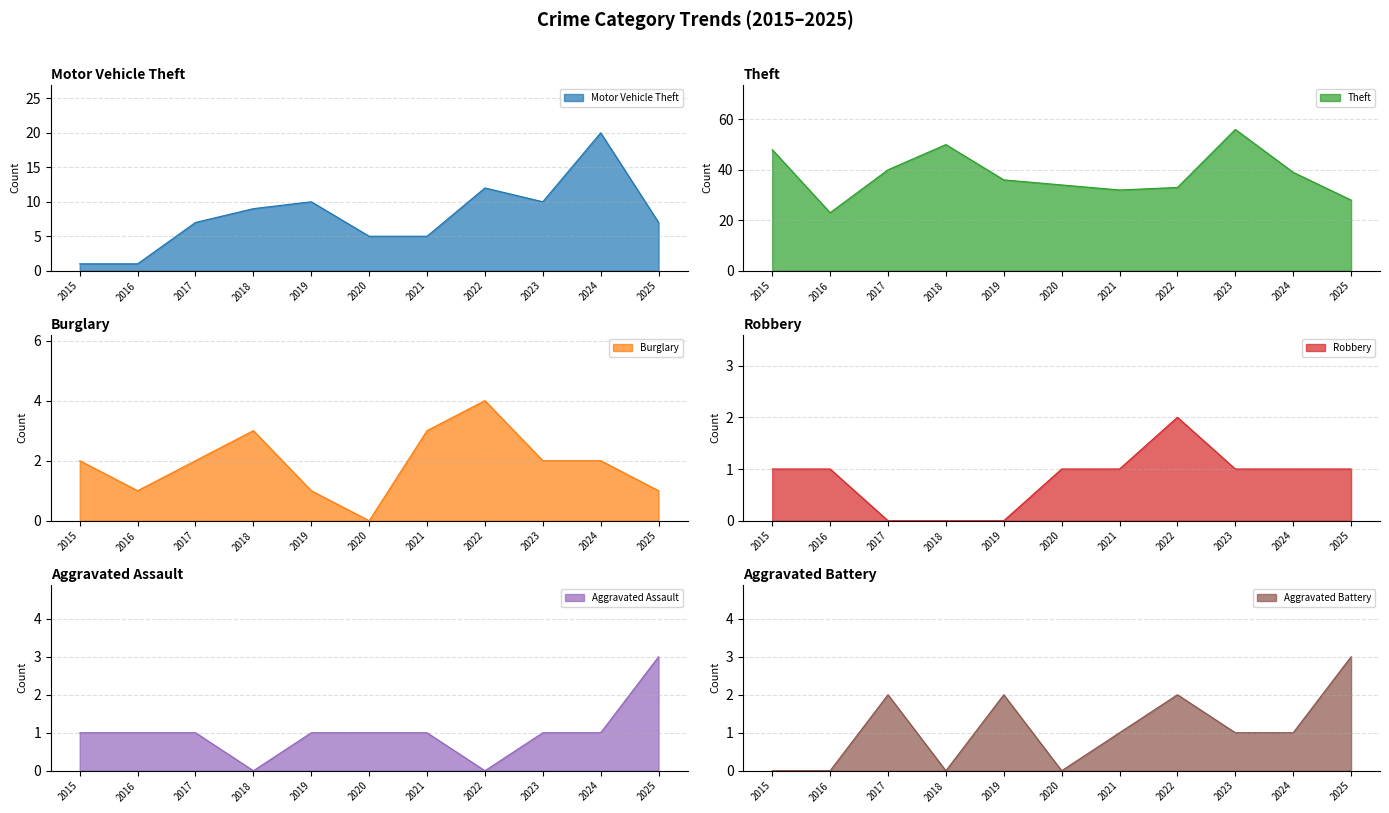

Which series has the widest spread of values?

Theft